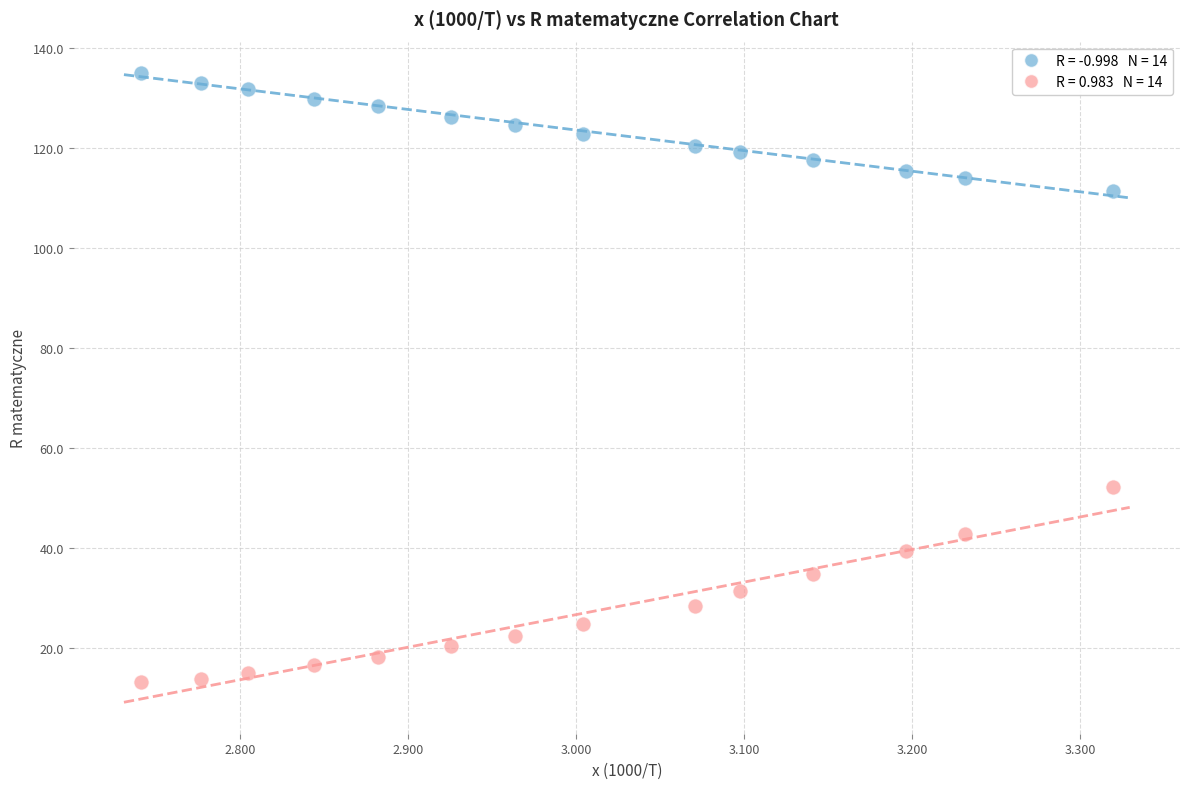

Across all series, what Y value is closest to 74?

52.1